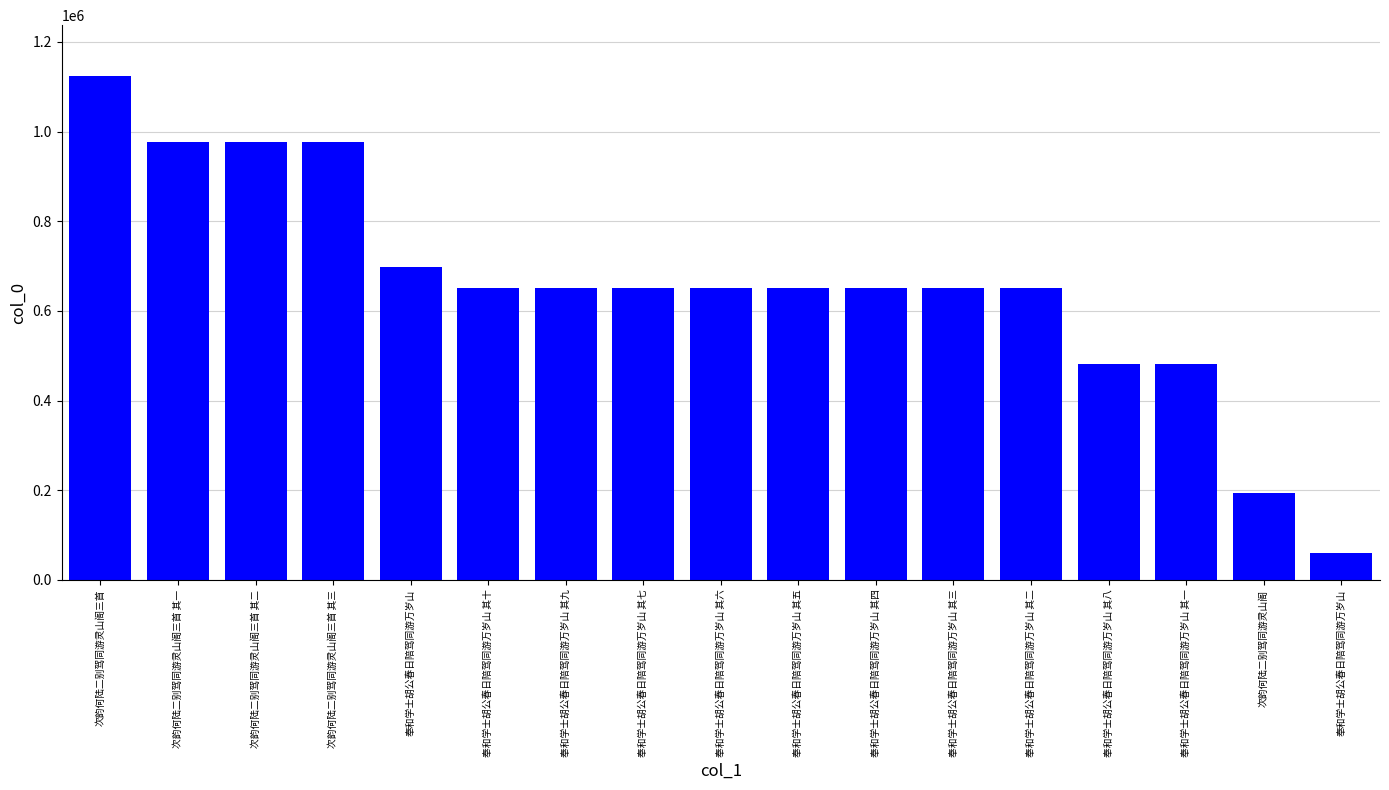

How many categories are shown in the chart?

17